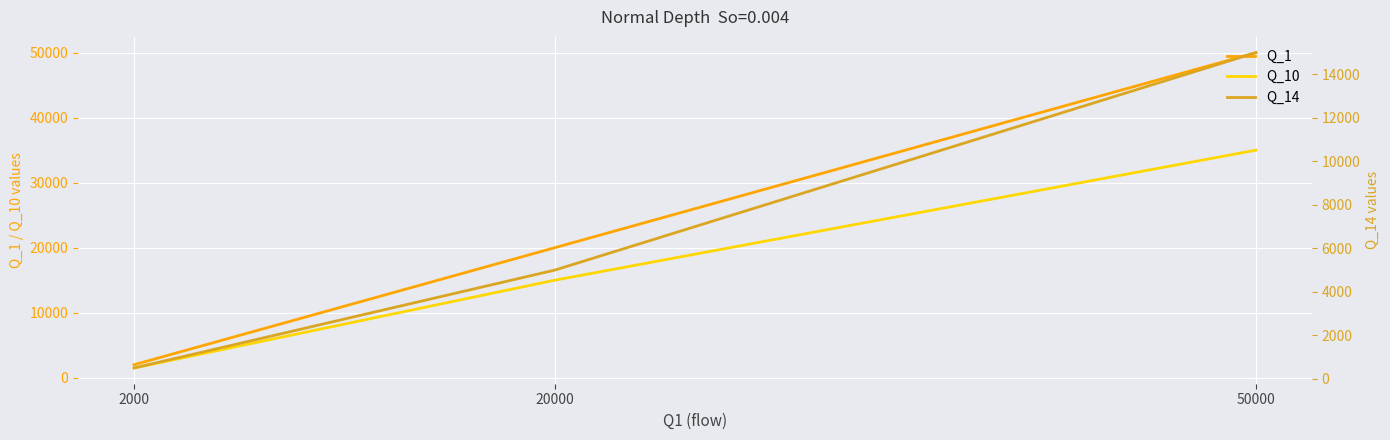

Reading left to right, transcribe all the data shown in this chart.

Q_1: 2000	20000	50000
Q_10: 1500	15000	35000
Q_14: 500	5000	15000